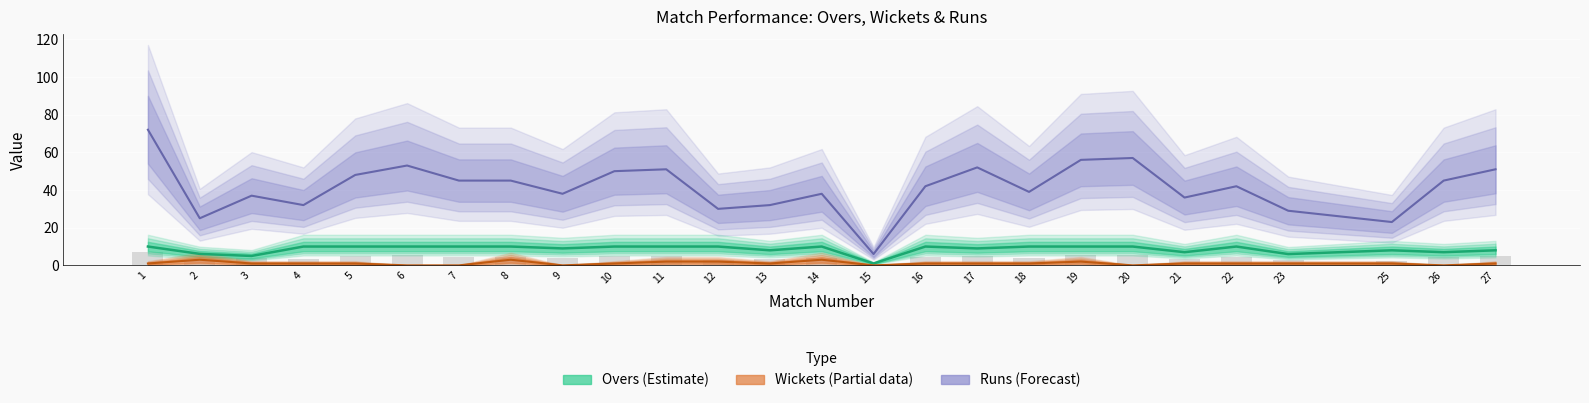

True or false: RUNS has a value of 24.9 at 6.

False